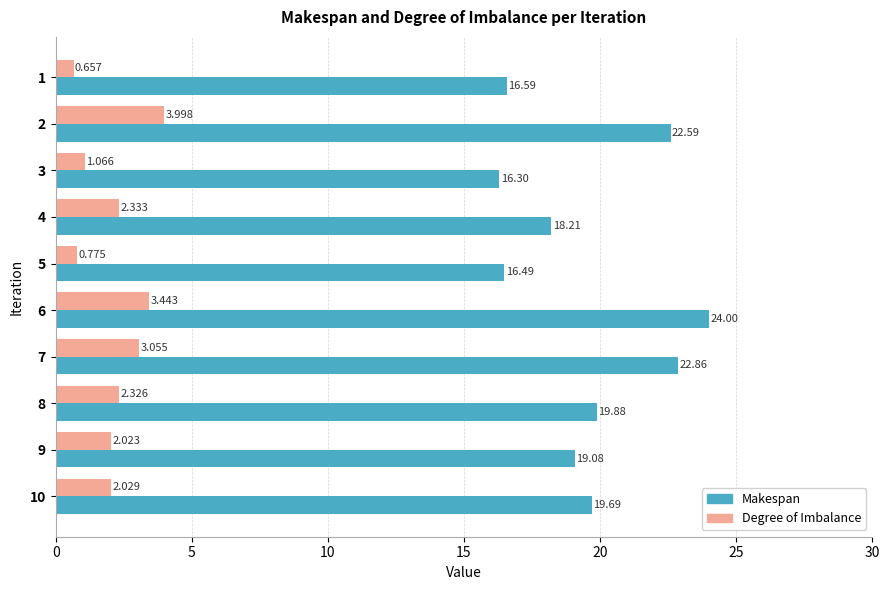

Which series changed the most between 7 and 9?

Makespan